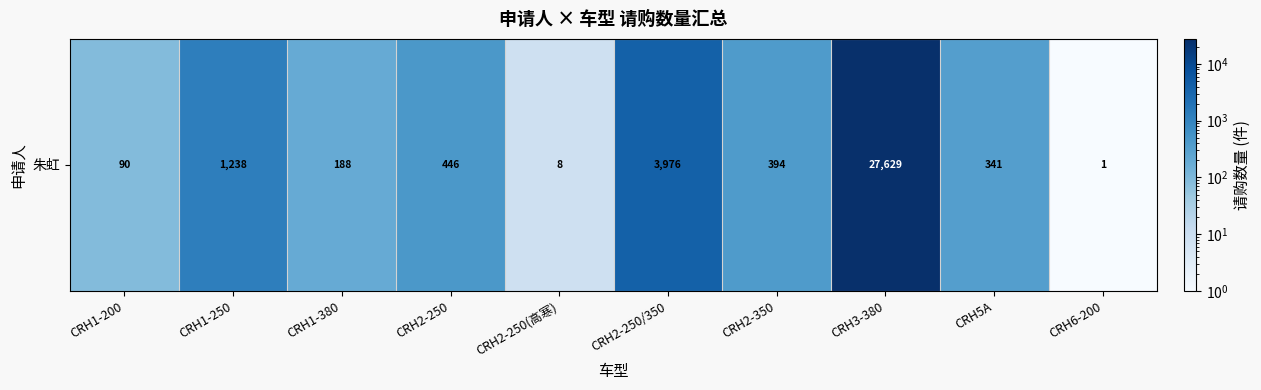

What is the change in value from CRH2-250/350 to CRH6-200?

-3975